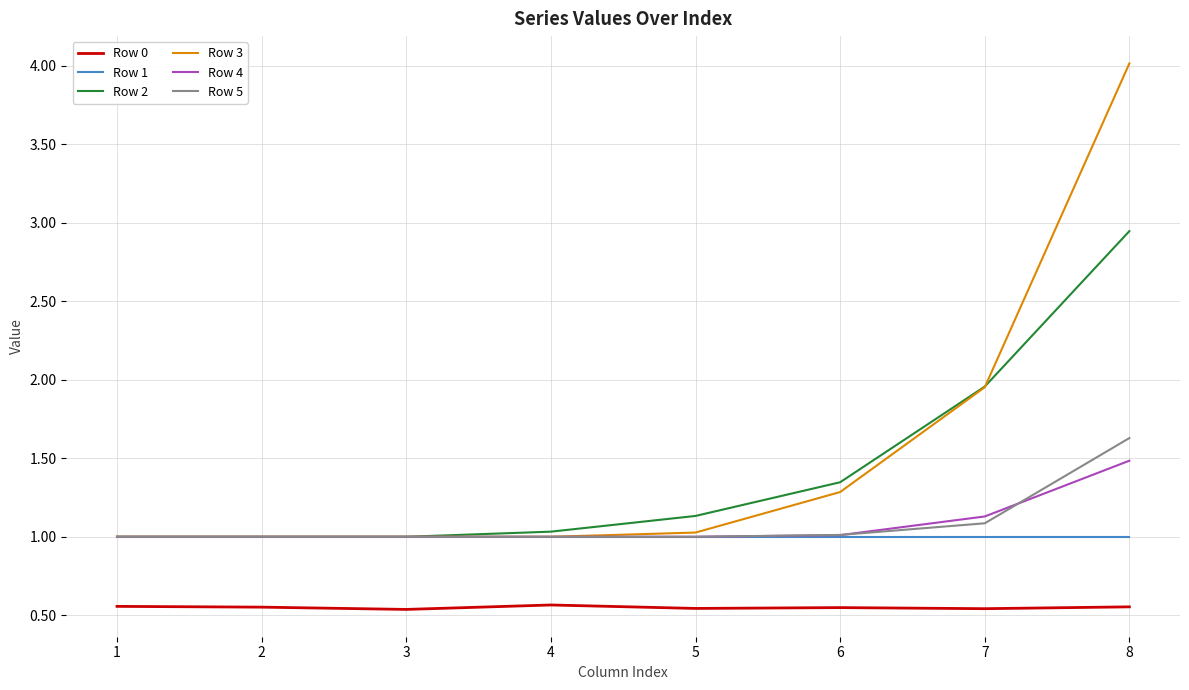

Which series has the largest range (max minus min)?

Row 3